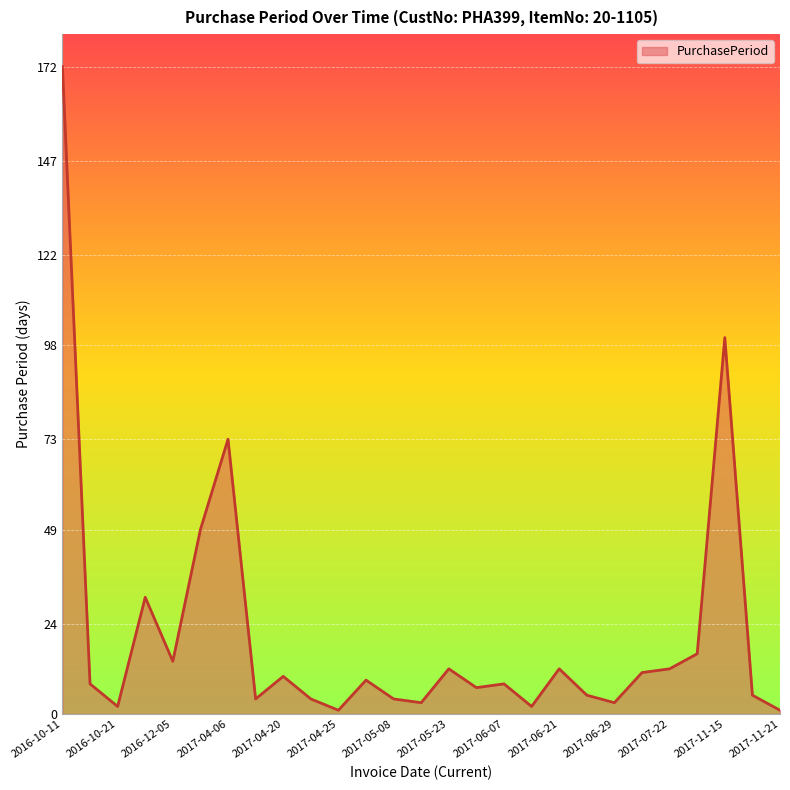

What is the greatest value displayed?

172